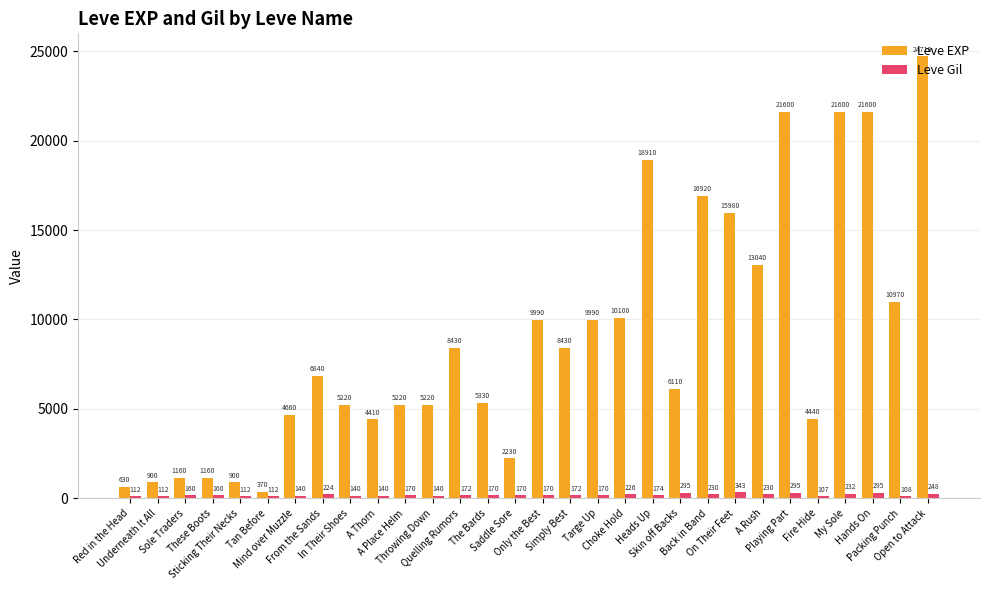

What is the difference between the maximum and minimum values in the Leve Gil series?

236